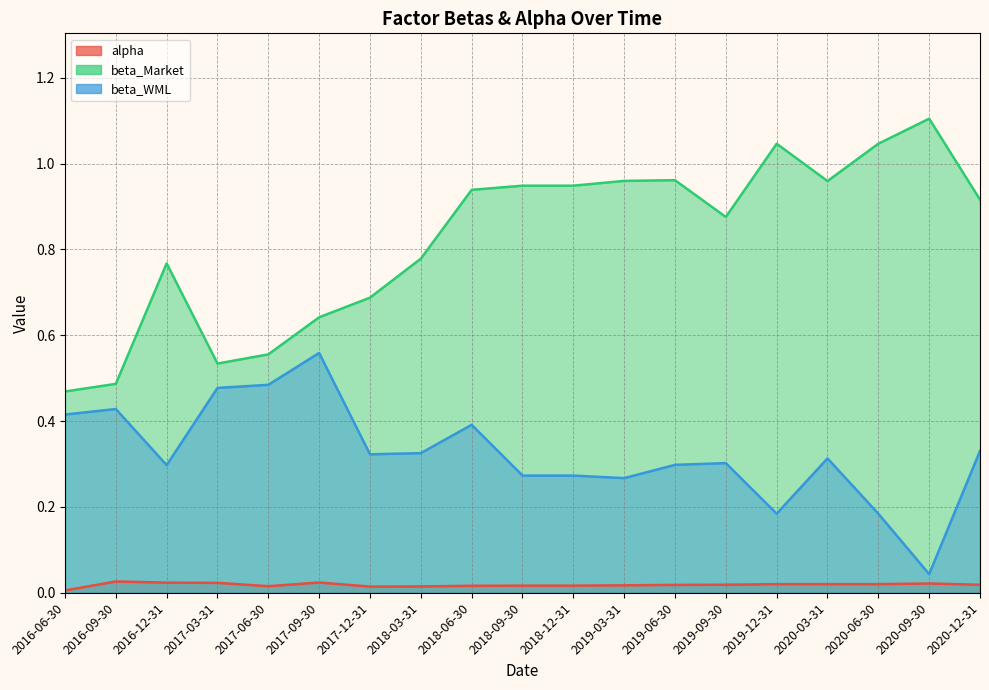

At how many categories does at least one series exceed 0?

19